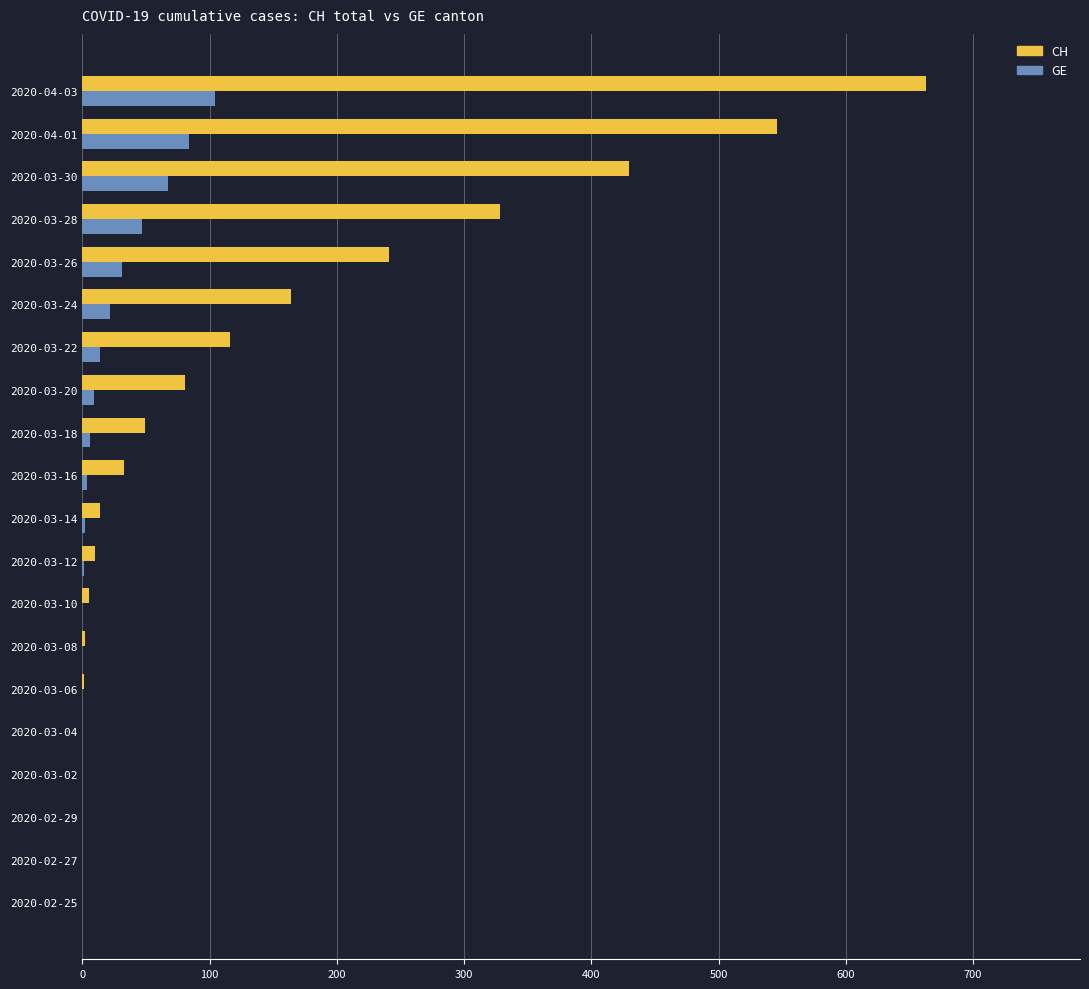

Which category has the highest value in the CH series?

2020-04-03